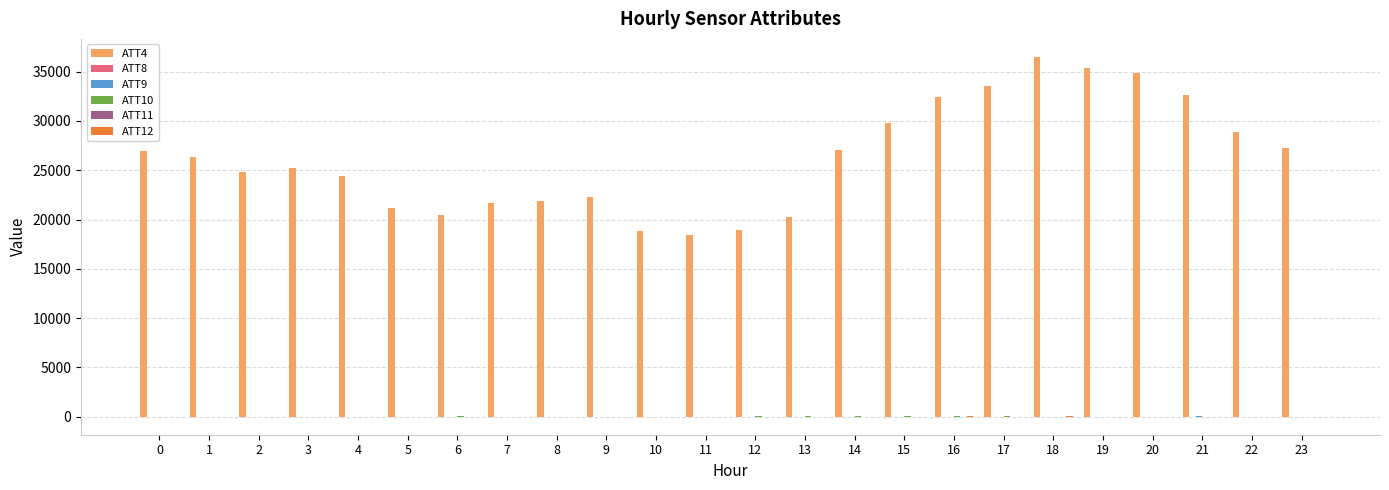

What is the maximum value shown in the chart?

36500.0